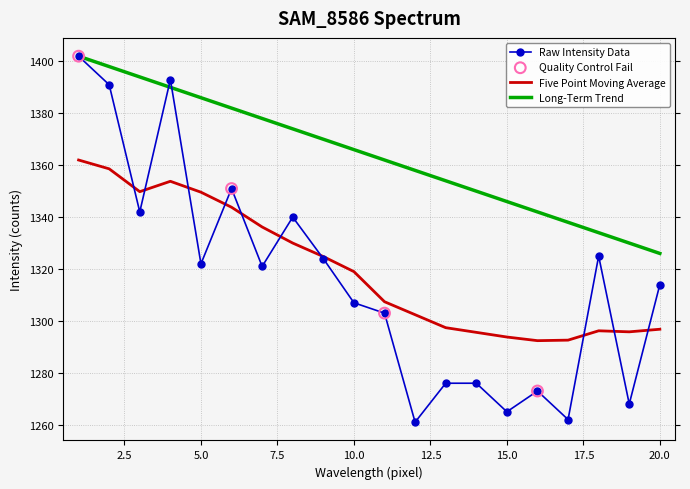

Which series has the widest spread of values?

Raw Intensity Data